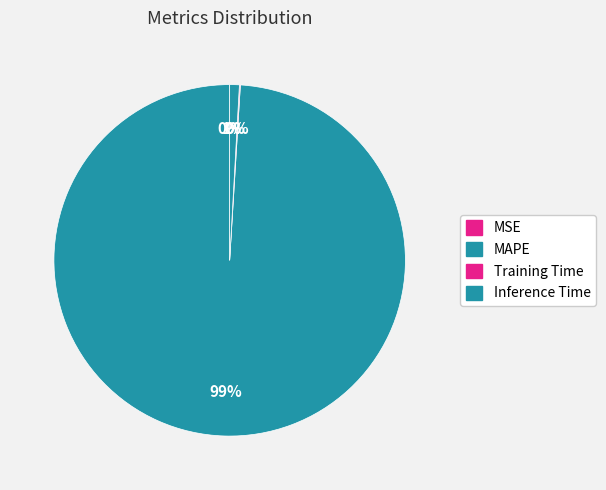

Which category has the smallest portion of the pie?

MSE